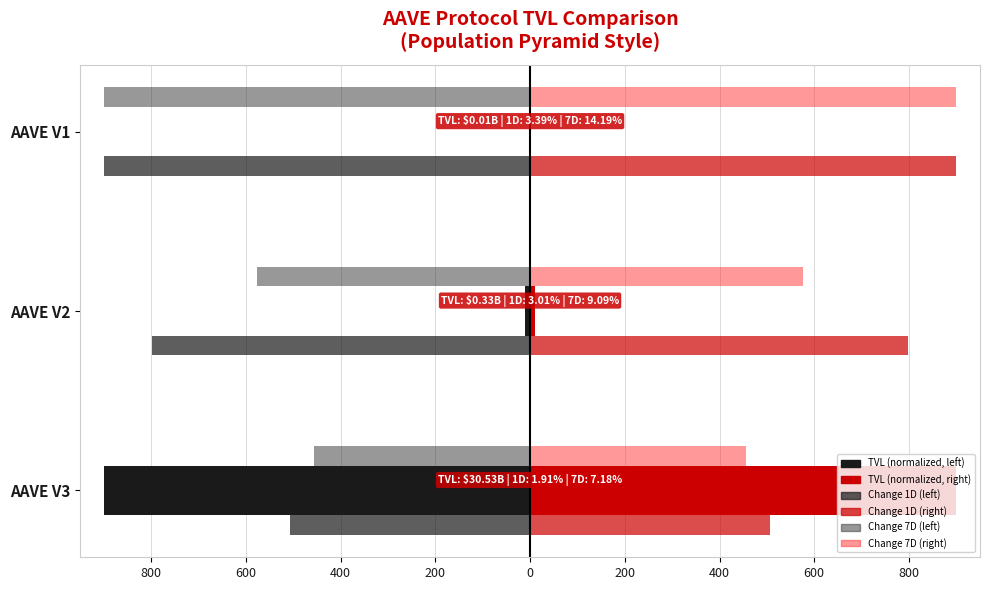

What is the value of the Change 1D (left) bar at the 3rd from the left?

-900.0